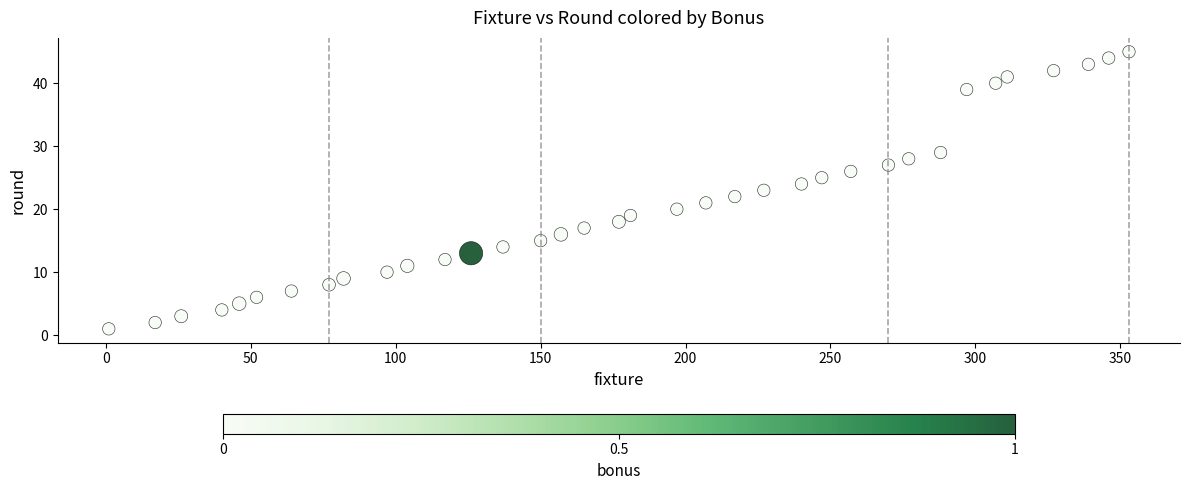

What is the range of X values (max minus min)?

352